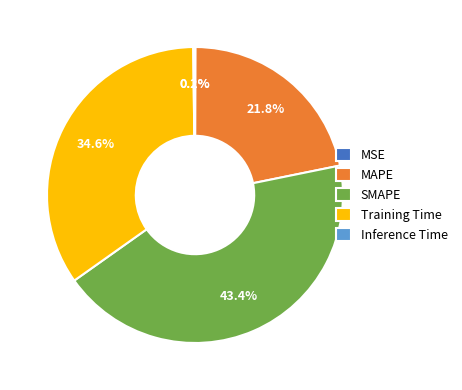

What portion of the pie excludes Training Time?

65.4%